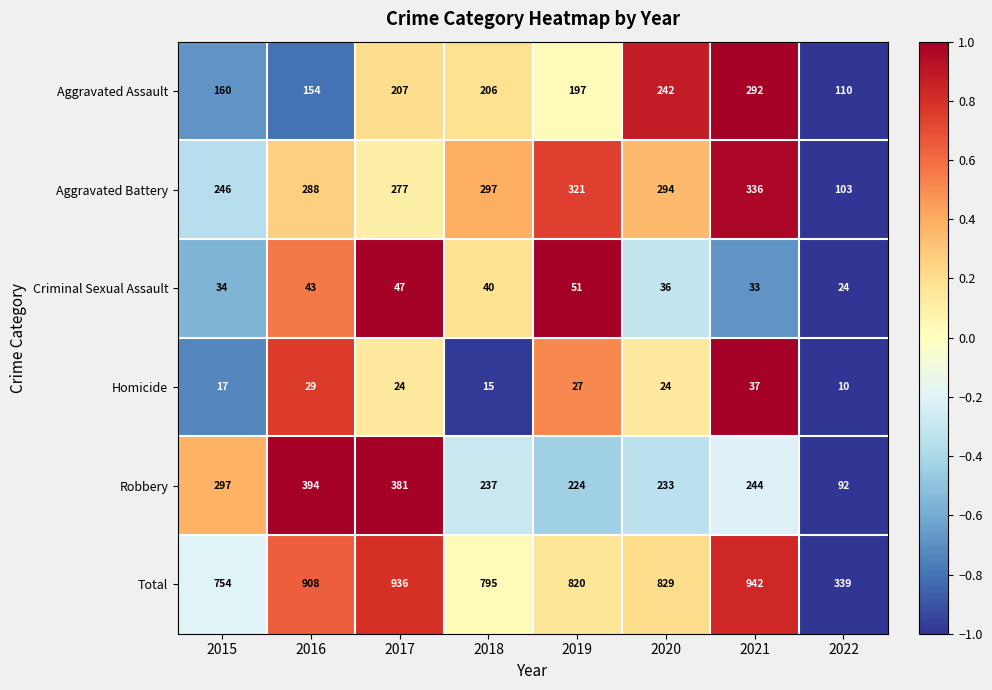

List the series in order of their peak value, highest first.

Total, Robbery, Aggravated Battery, Aggravated Assault, Criminal Sexual Assault, Homicide